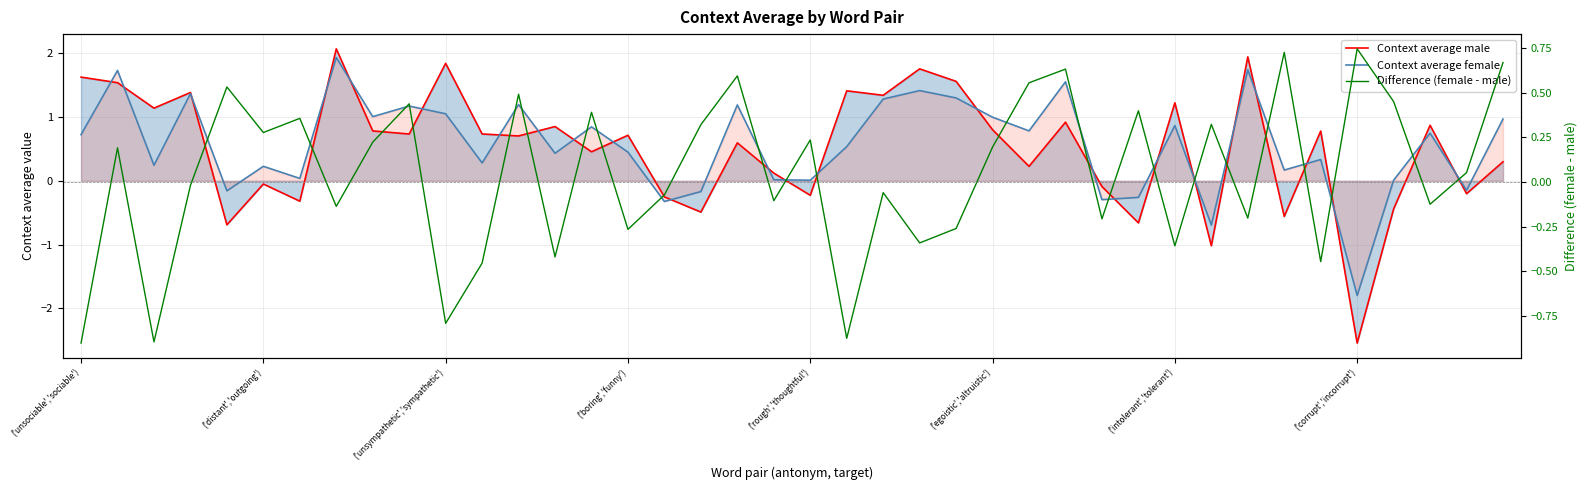

What are all the series names shown in the legend?

Context average male, Context average female, Difference (female - male)